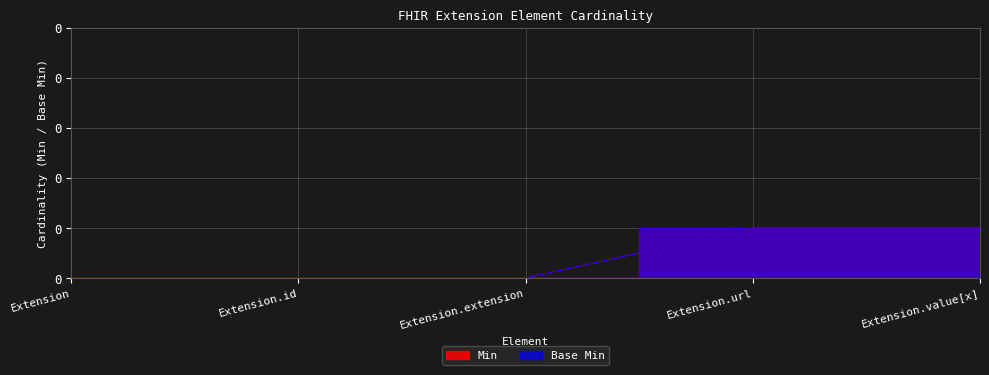

List the series in order of their peak value, lowest first.

Min, Base Min